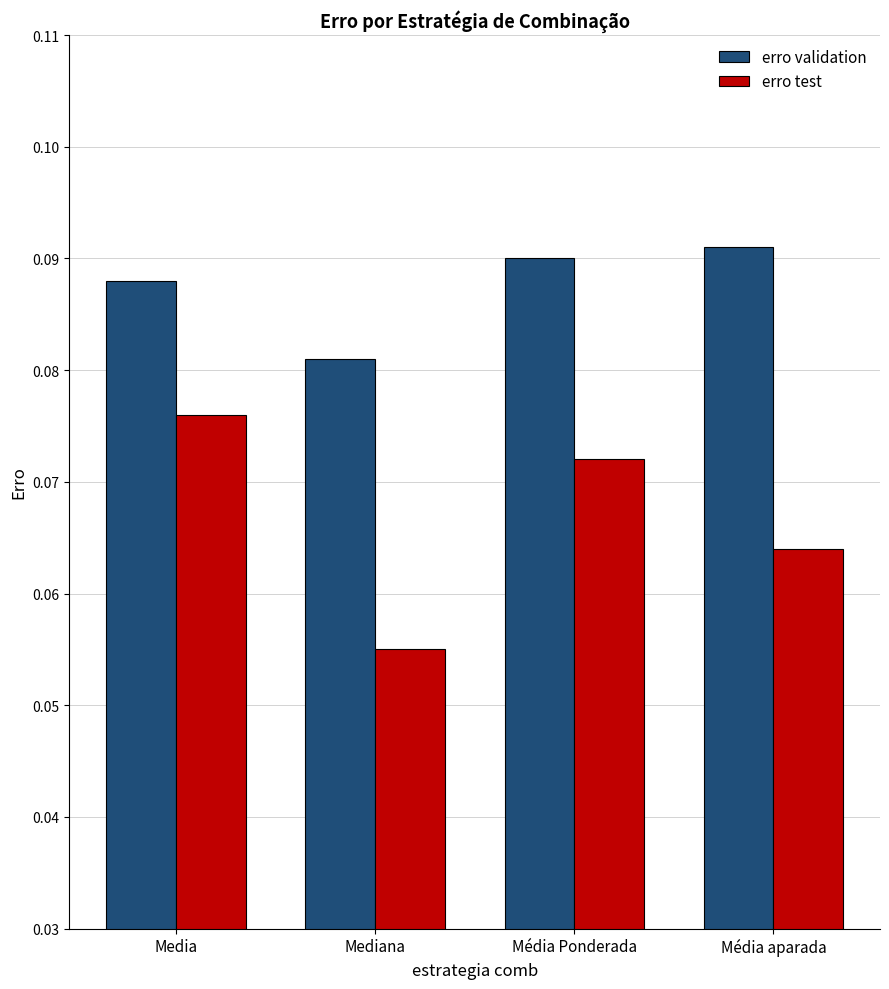

Does the chart contain any negative values?

No